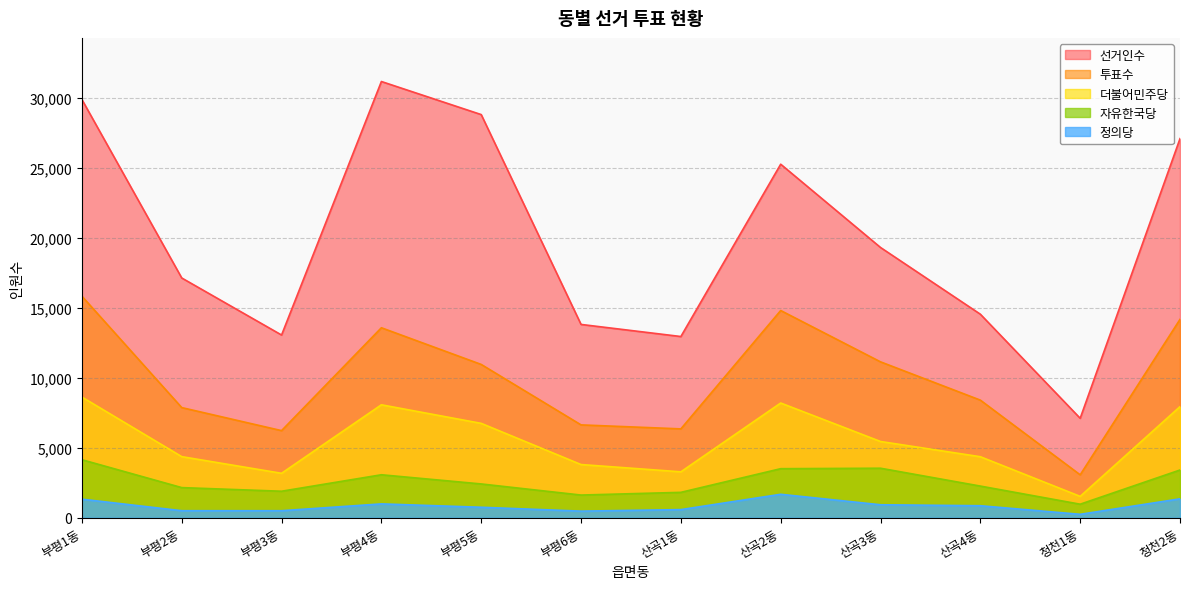

Which series has the widest spread of values?

선거인수